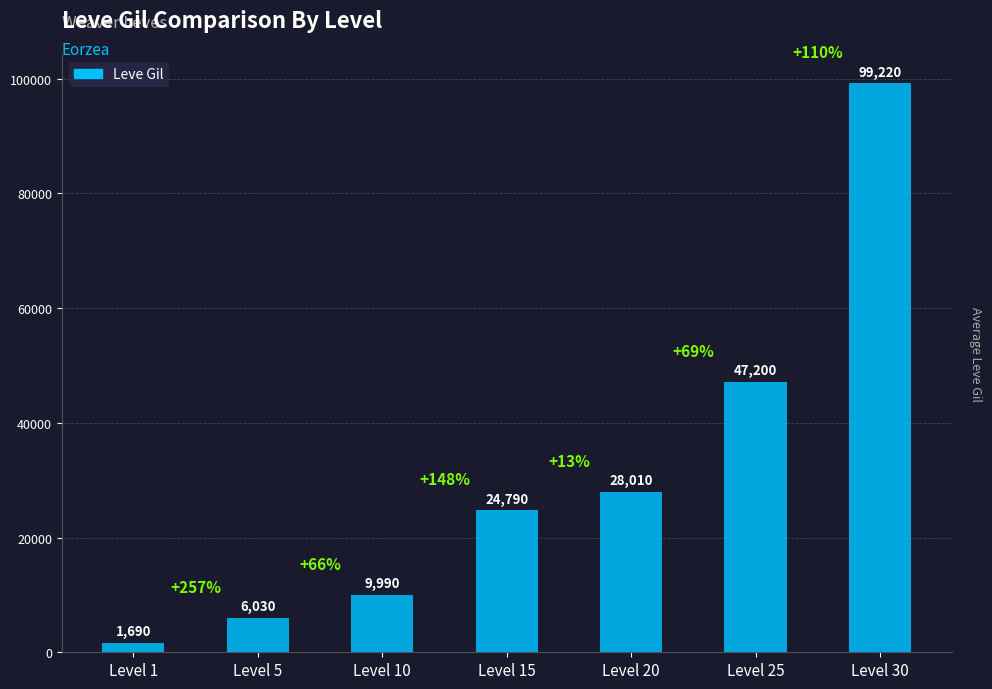

Between Level 25 and Level 15, which is larger?

Level 25